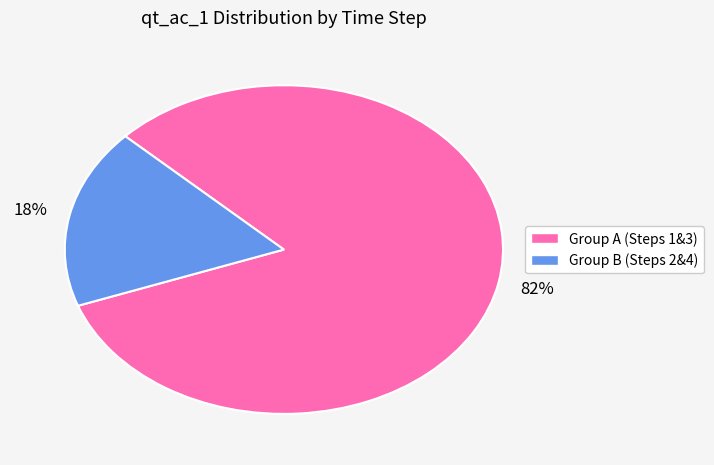

How many segments does this pie chart have?

2